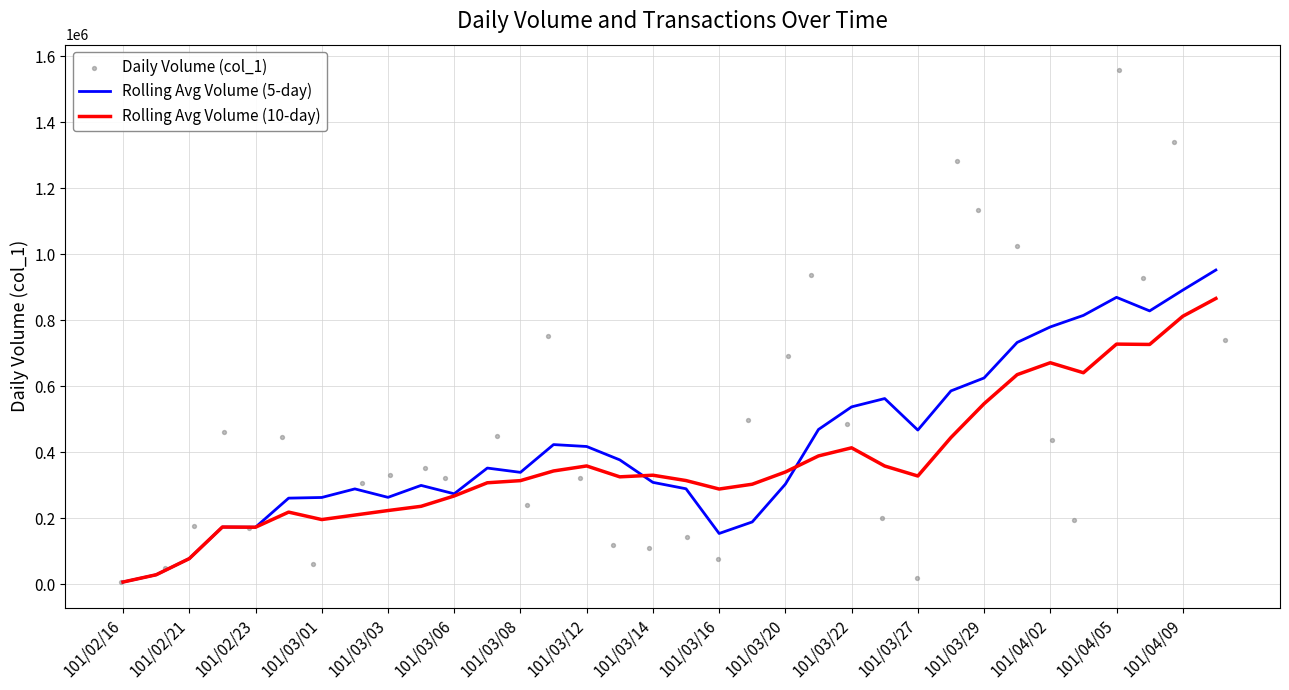

Which series contains the highest Y value?

Daily Volume (col_1)